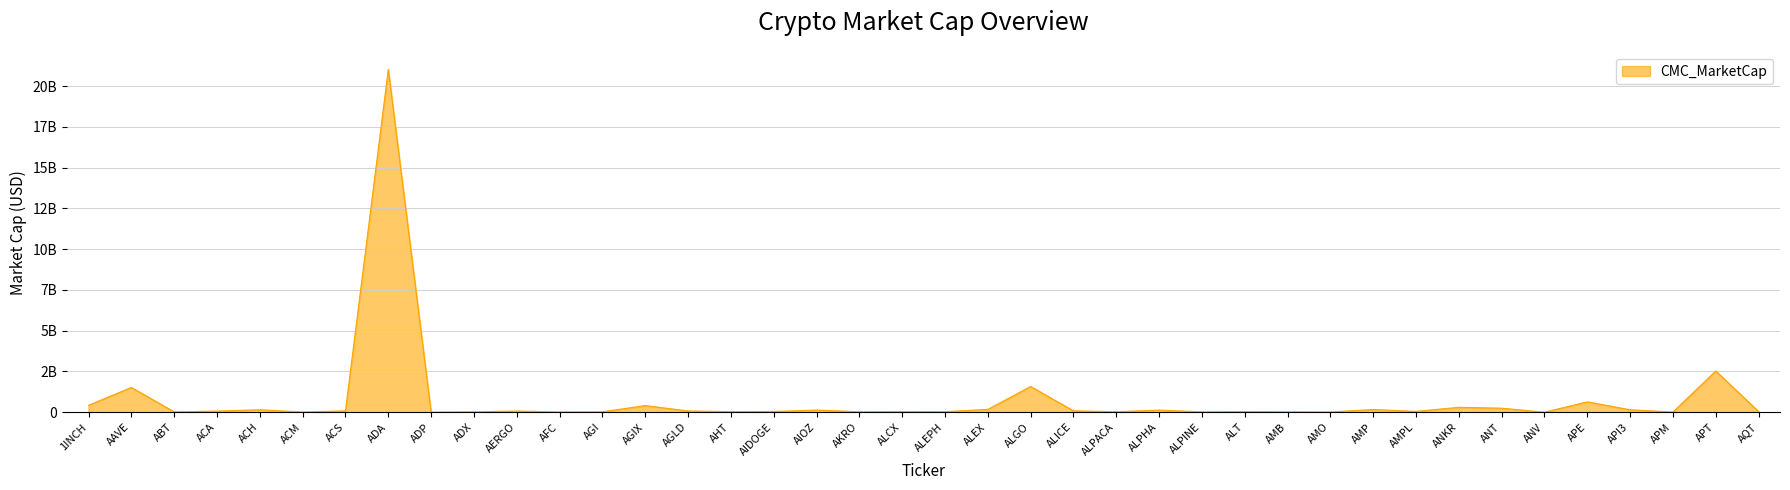

Rank the categories by value from lowest to highest.

ANV, ADP, APM, ACM, AMO, AFC, ALPINE, ABT, AGI, AMB, ADX, AKRO, ALPACA, ALEPH, AHT, ALCX, ALT, AQT, AIDOGE, AMPL, ACA, AERGO, AGLD, ACS, ALICE, ALPHA, AIOZ, ACH, API3, AMP, ALEX, ANT, ANKR, AGIX, 1INCH, APE, AAVE, ALGO, APT, ADA